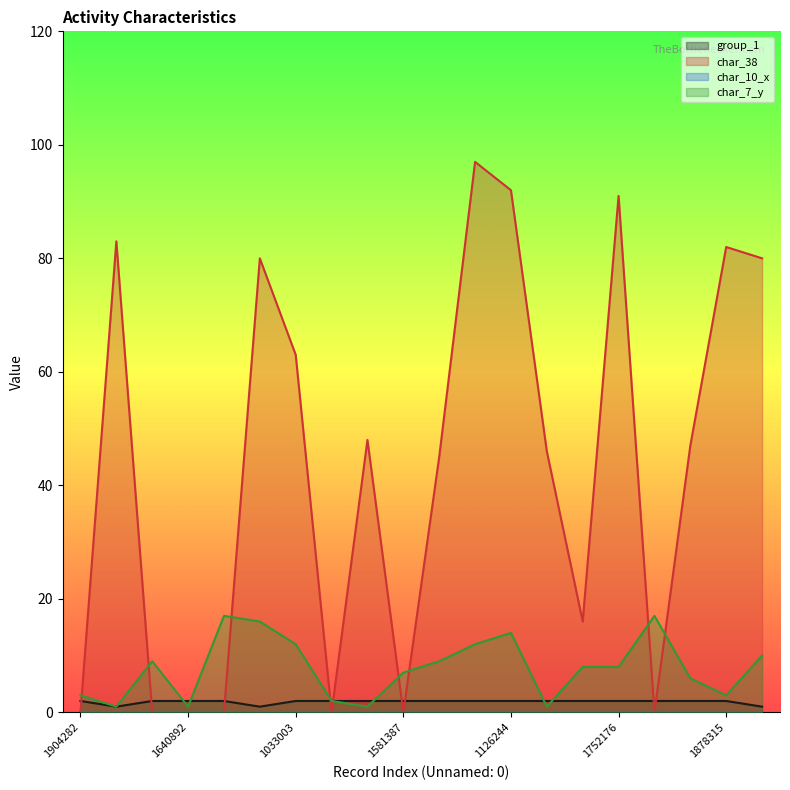

What is the spread (max minus min) of values at 1878315?

82